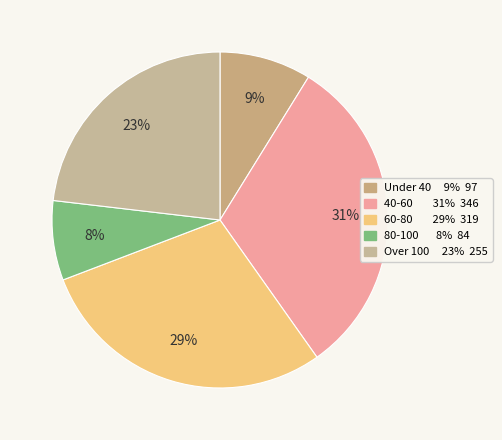

How many segments does this pie chart have?

5